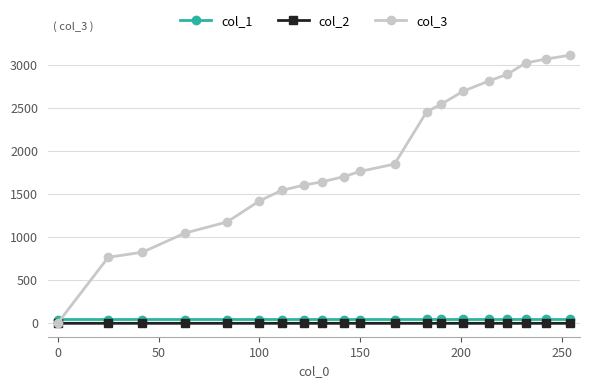

True or false: col_2 and col_1 intersect in this chart.

False